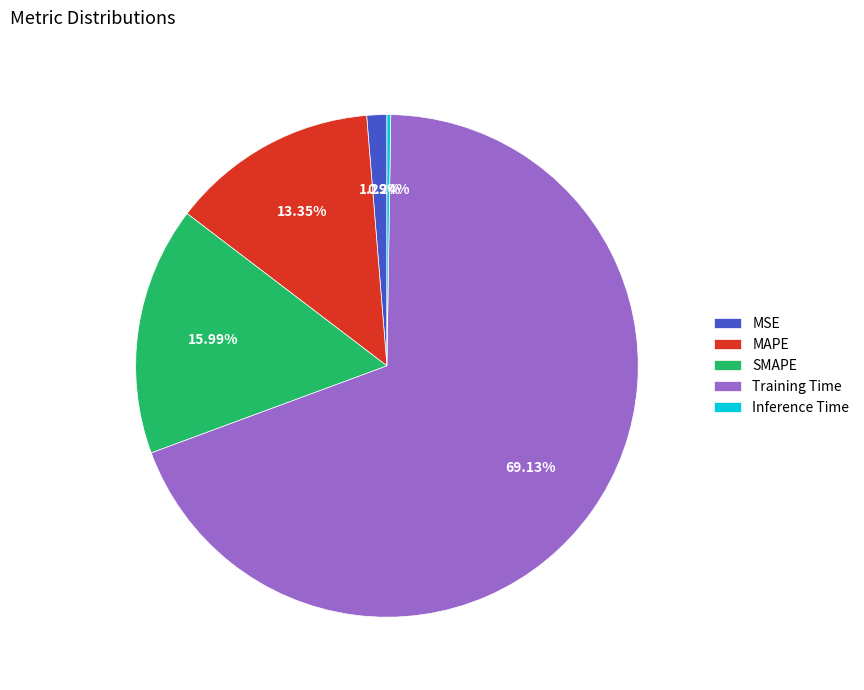

What percentage is the SMAPE slice, to the nearest percent?

16%